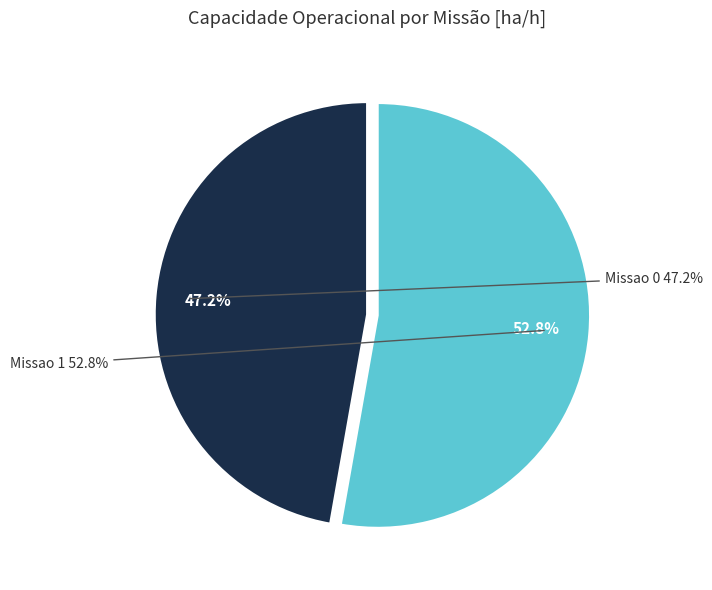

The Missao 0 slice represents 47% of the pie. True or false?

True